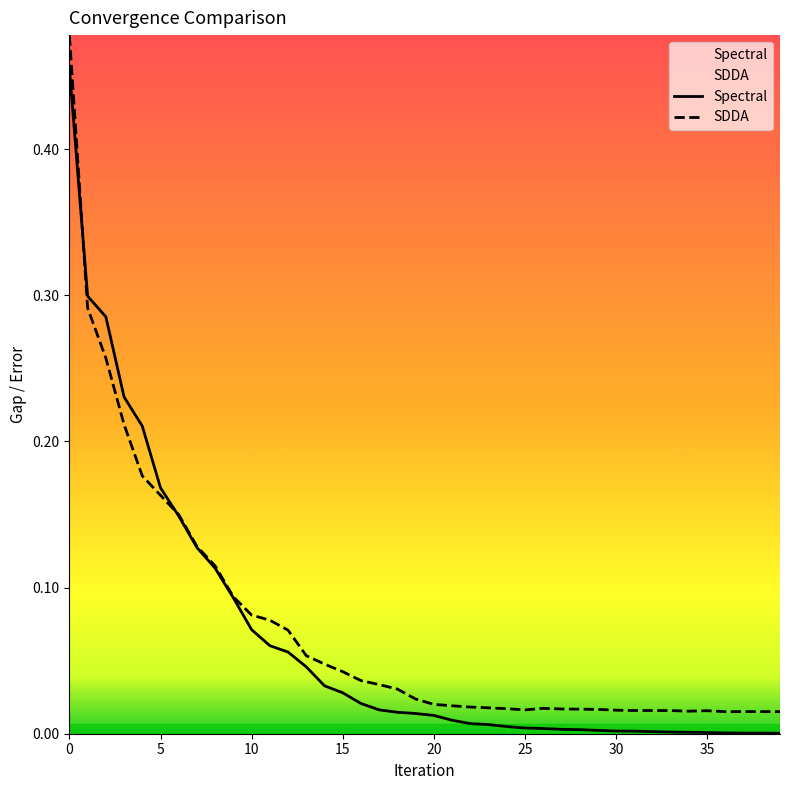

What is the label of the 4th point from the right?

36